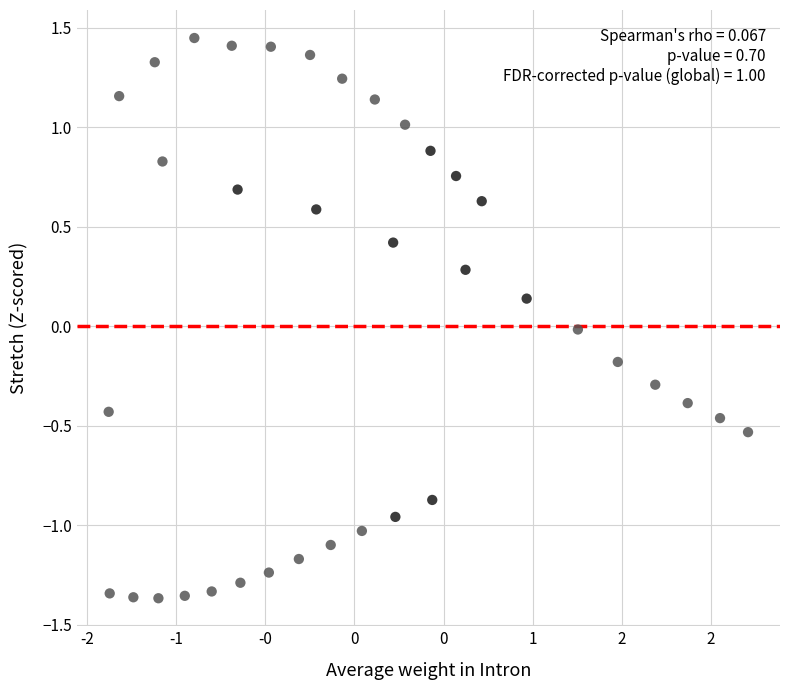

What is the range of Y values (max minus min)?

2.8